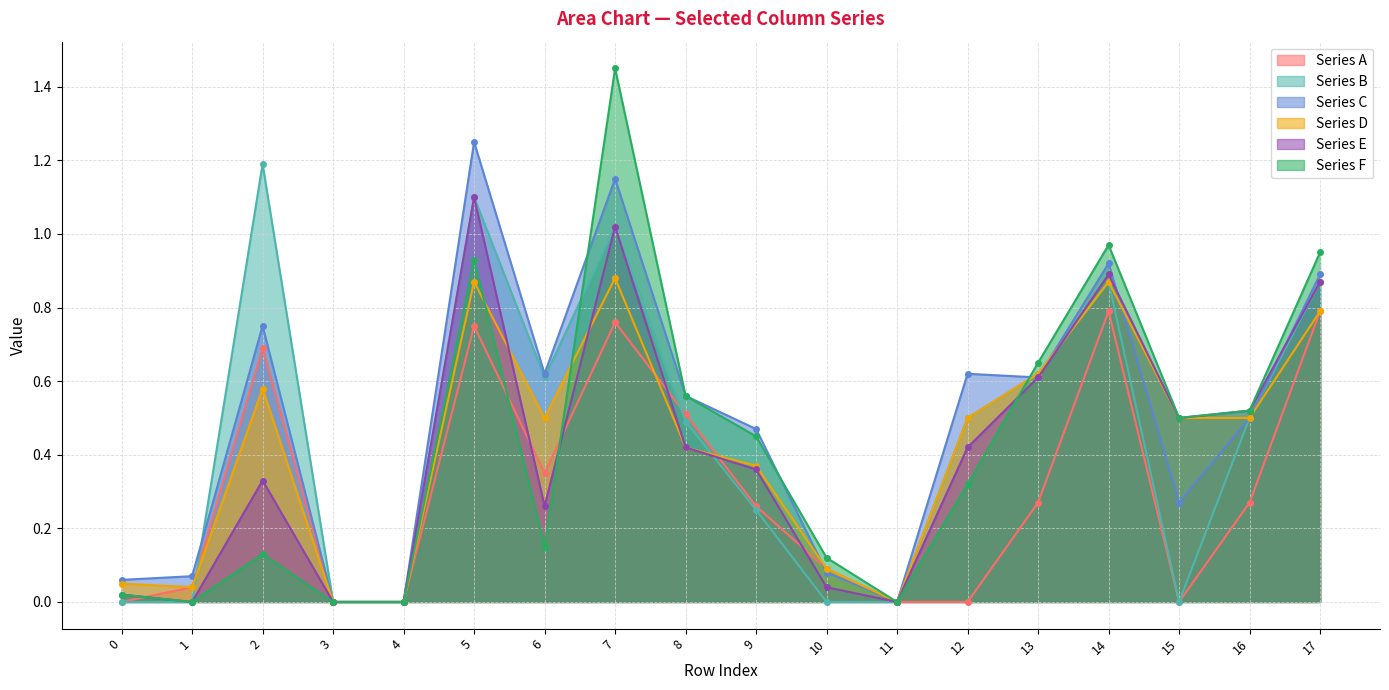

Does the chart display data point markers on the line(s)?

Yes